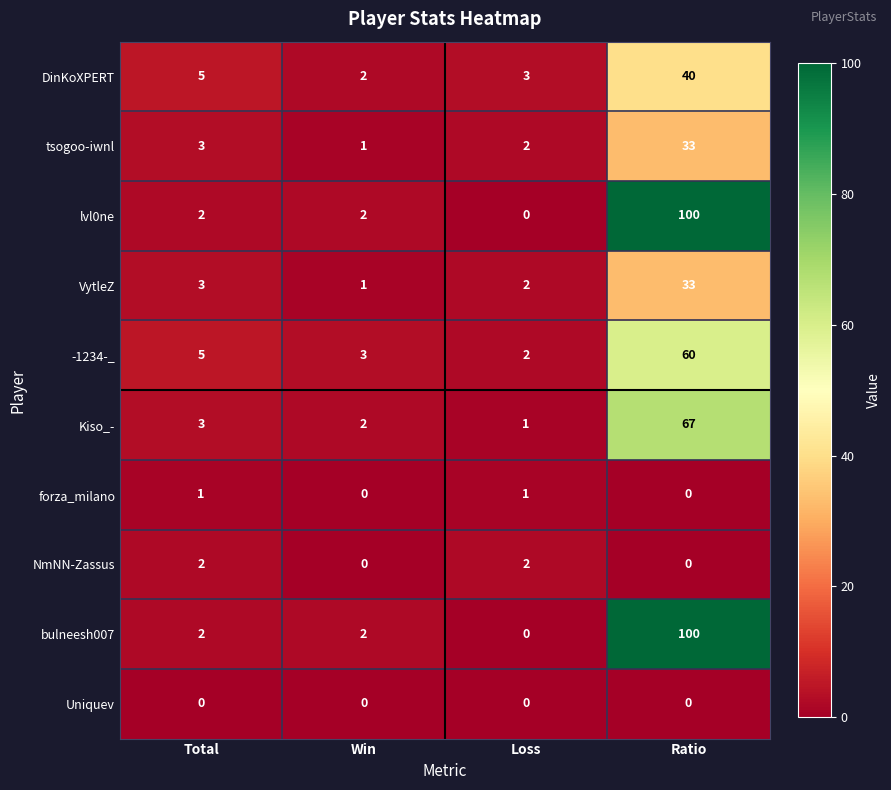

How many data points does each series have?

4